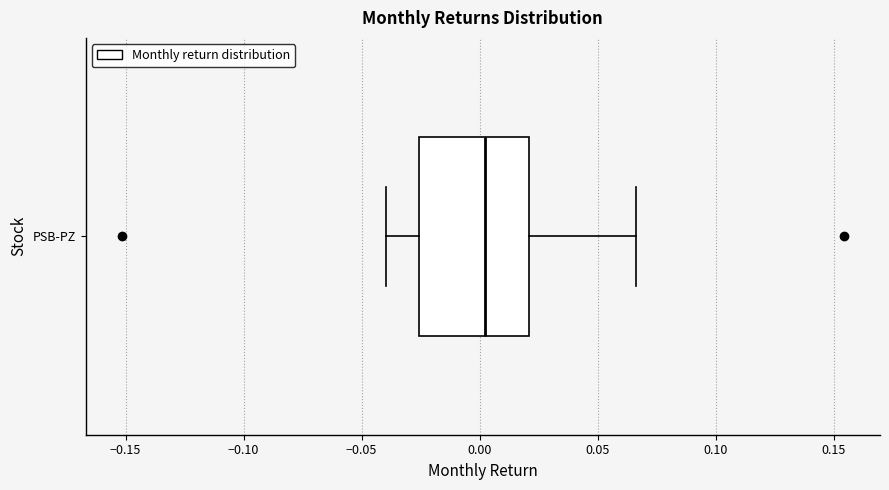

Read this box plot against the x-axis: the position of the median line, the range covered by the box, and the ends of both whiskers. The values are not printed on the chart, so give them approximately, as read against the axis.

median 0.000, box -0.025 to 0.020, whiskers -0.040 to 0.065